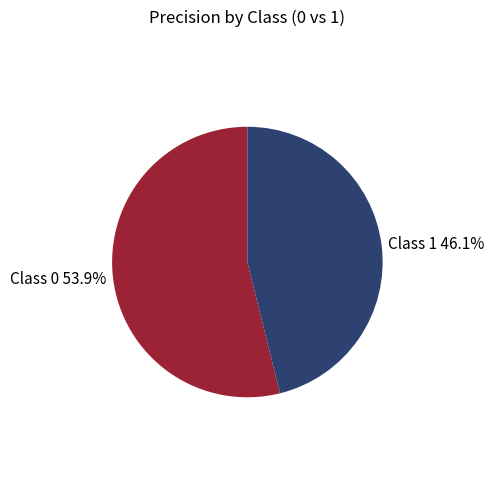

Count the number of slices in the pie.

2